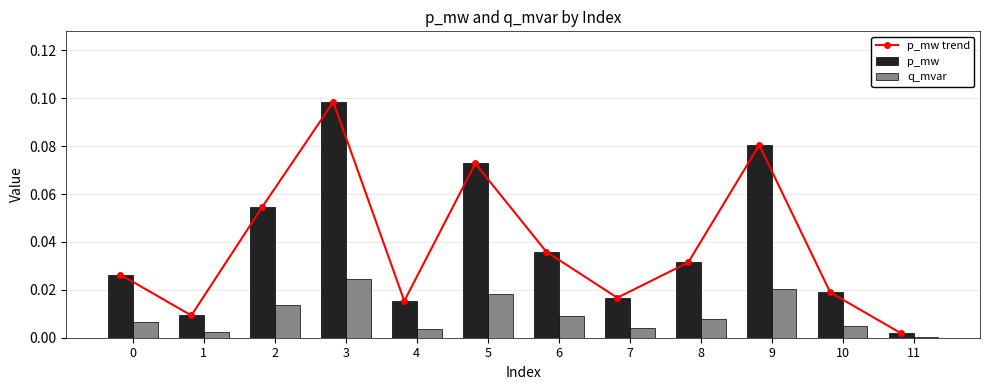

Reading right to left, extract all data points from this chart.

p_mw trend: 0.0	0.0	0.1	0.0	0.0	0.0	0.1	0.0	0.1	0.1	0.0	0.0
p_mw: 0.0	0.0	0.1	0.0	0.0	0.0	0.1	0.0	0.1	0.1	0.0	0.0
q_mvar: 0.0	0.0	0.0	0.0	0.0	0.0	0.0	0.0	0.0	0.0	0.0	0.0